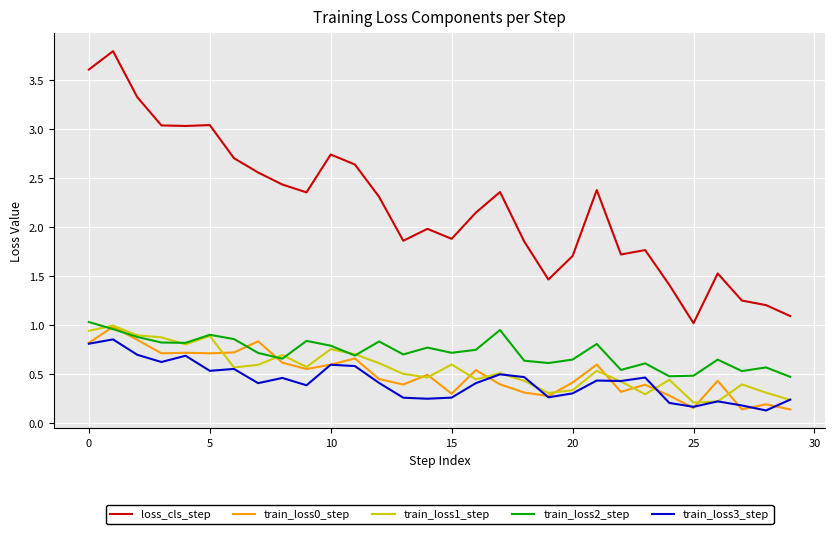

What is the highest value of the loss_cls_step series?

3.8